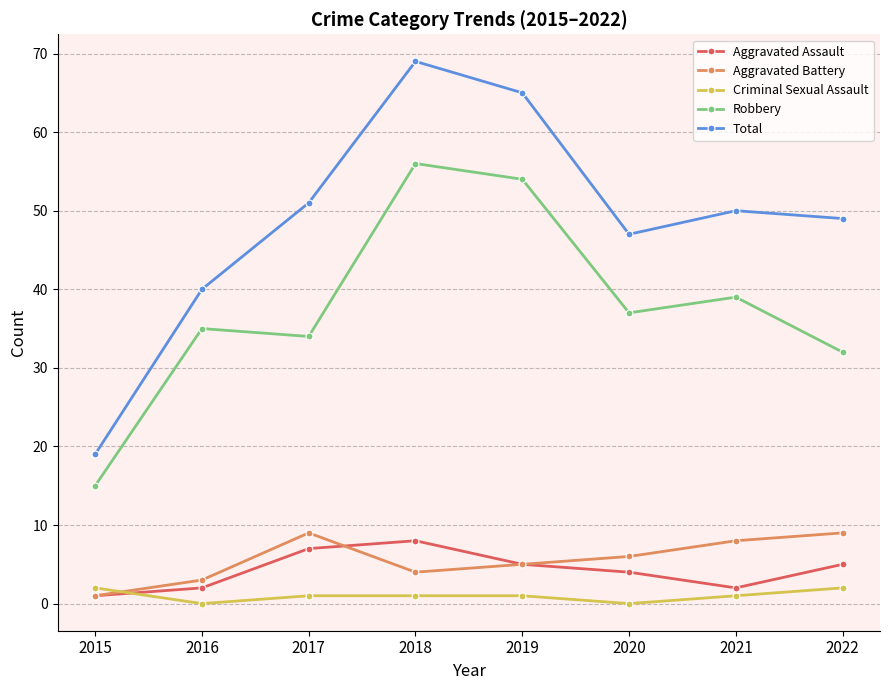

Reading left to right, extract all data points from this chart.

Aggravated Assault: 1	2	7	8	5	4	2	5
Aggravated Battery: 1	3	9	4	5	6	8	9
Criminal Sexual Assault: 2	0	1	1	1	0	1	2
Robbery: 15	35	34	56	54	37	39	32
Total: 19	40	51	69	65	47	50	49